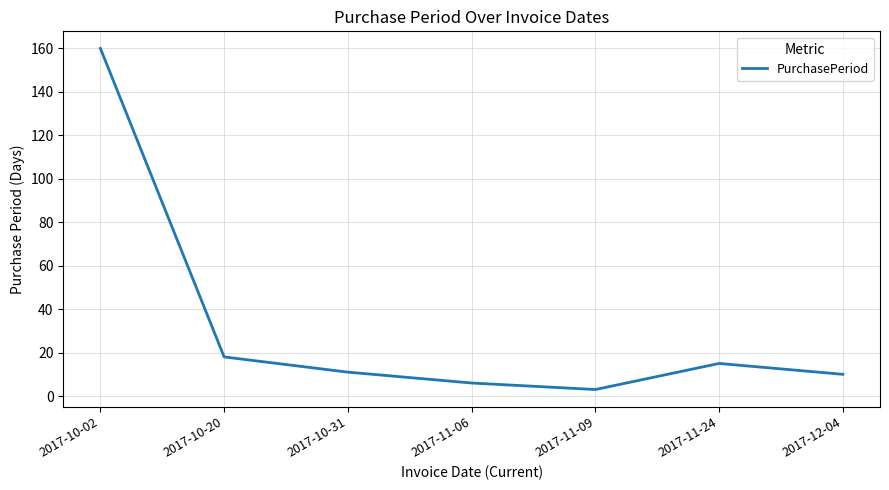

Between 2017-11-24 and 2017-11-09, which is larger?

2017-11-24